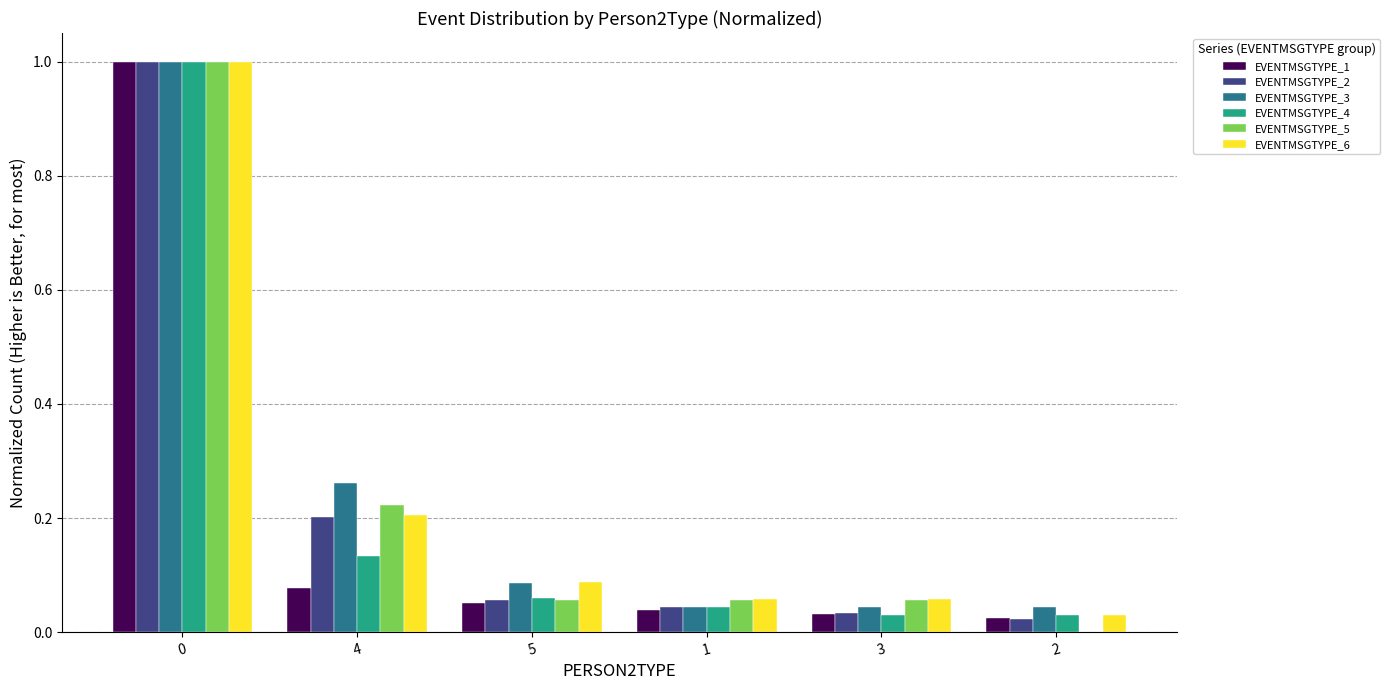

Which series changed the most between 5 and 2?

EVENTMSGTYPE_6